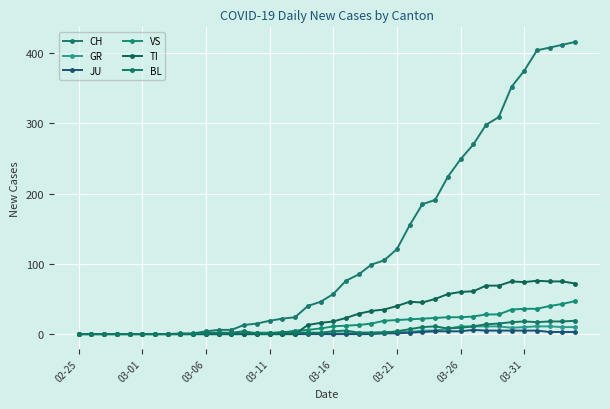

True or false: JU has more than 0 interior local peaks.

True